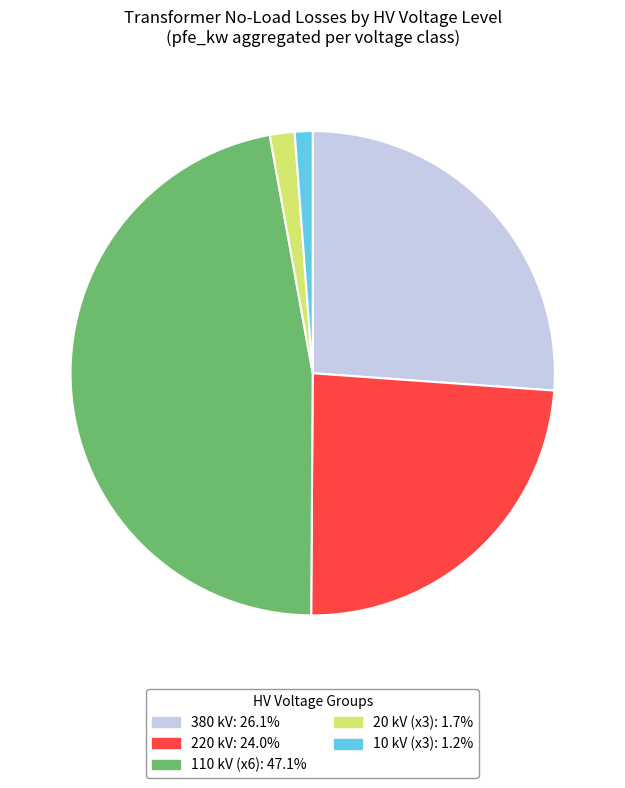

Is there any slice that represents more than half of the pie?

No